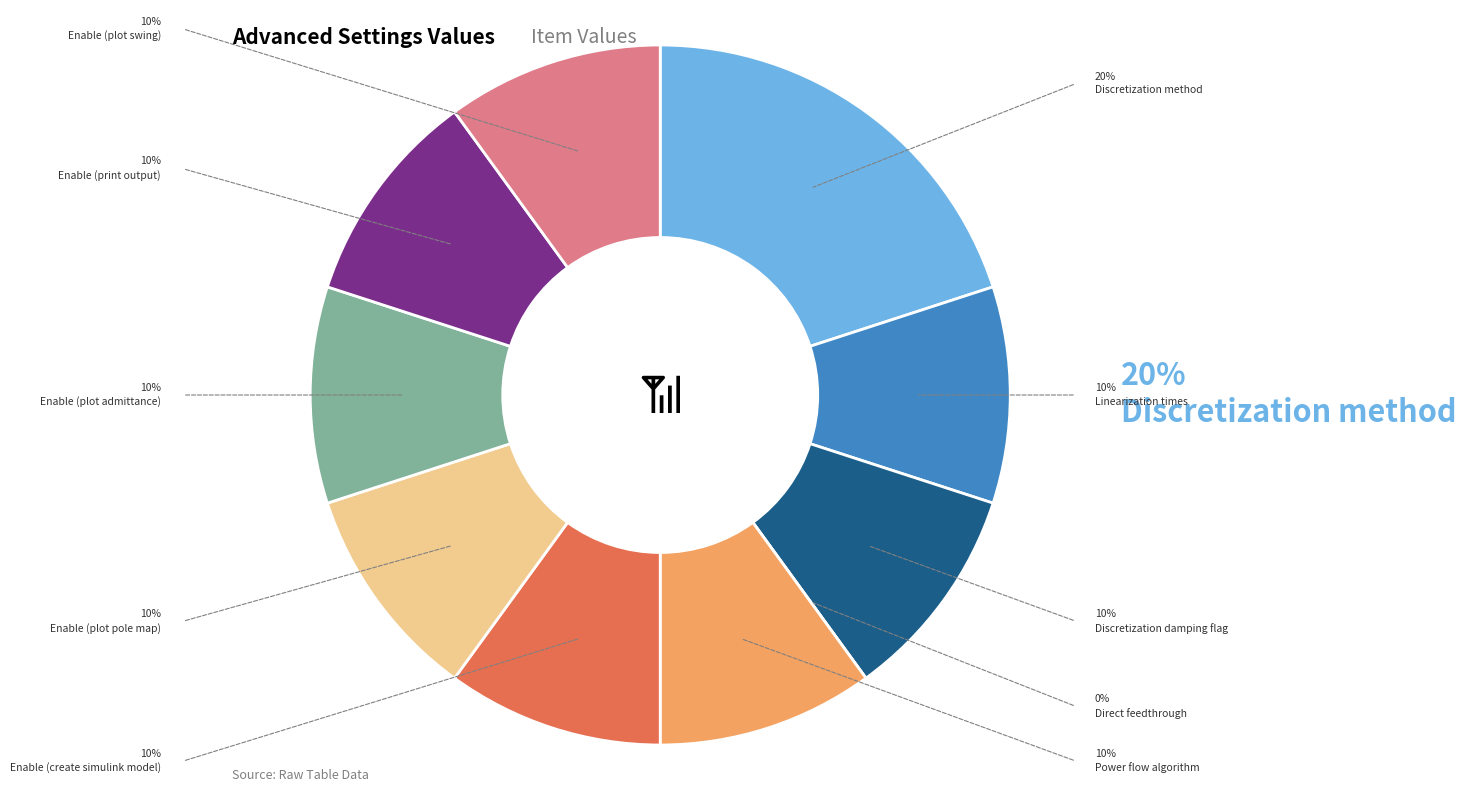

To the nearest percent, what is the difference between the largest and smallest slice percentages?

20%